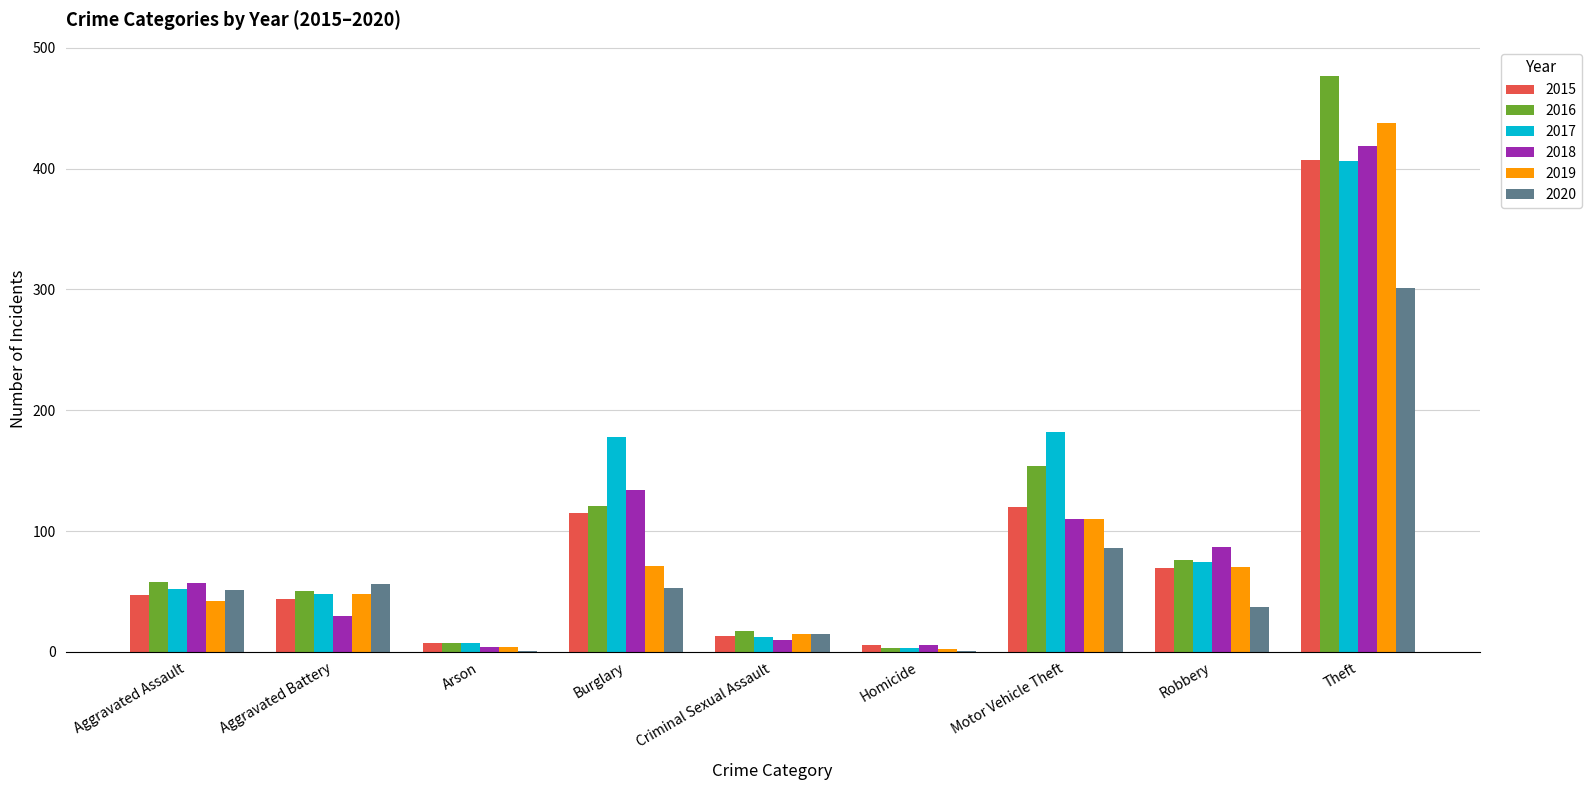

Between Burglary and Robbery, which series saw the biggest shift?

2017